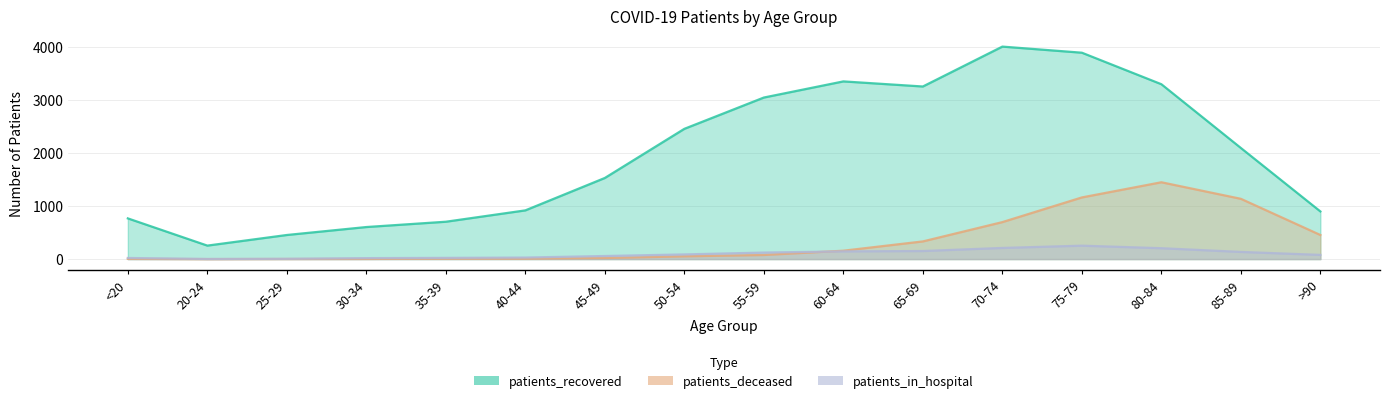

What is the difference between the maximum and minimum values in the patients_deceased series?

1448